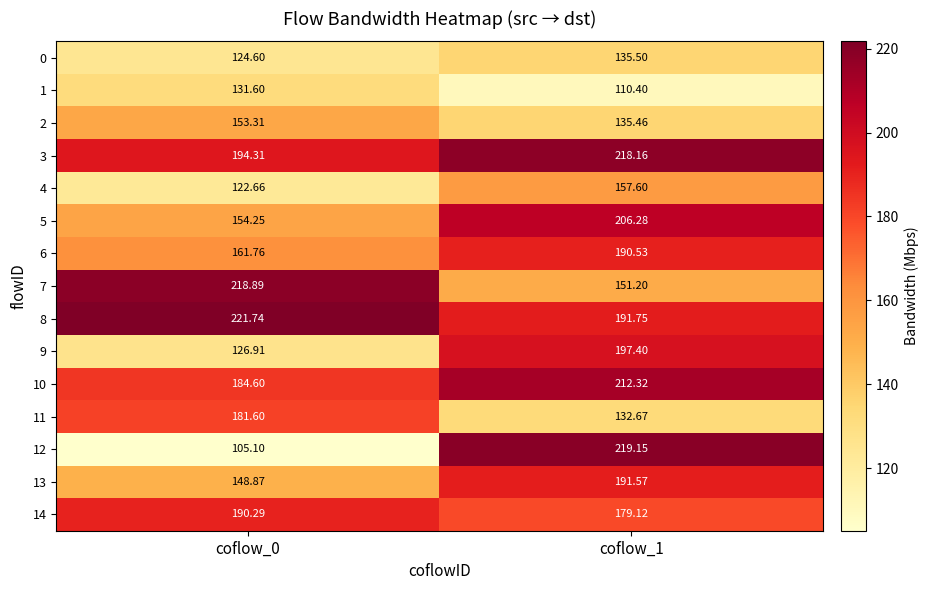

Is the value of 5 at coflow_1 greater than the value of 10 at coflow_0?

Yes